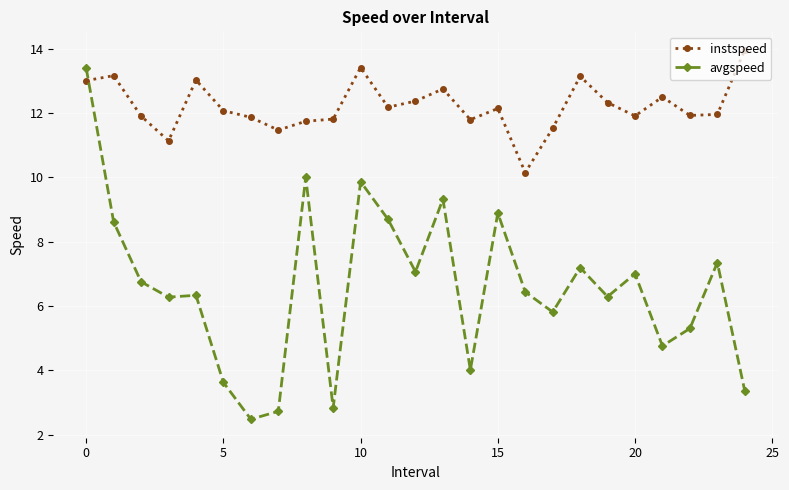

Which series has the largest total across all categories?

instspeed